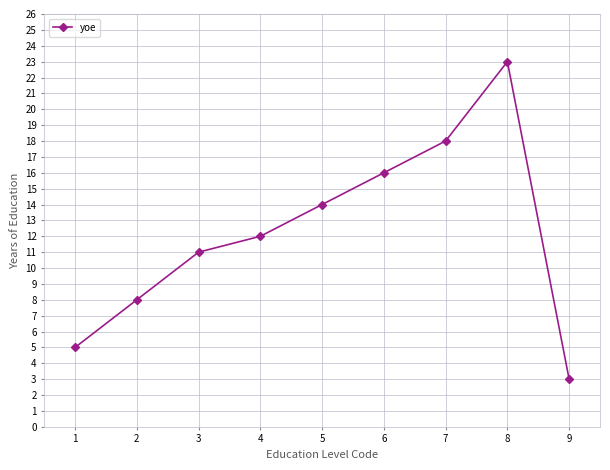

Where is the first local maximum?

8